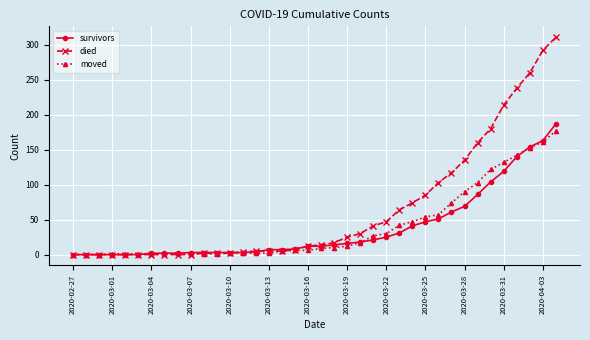

Is this an area chart (filled region under the line)?

No